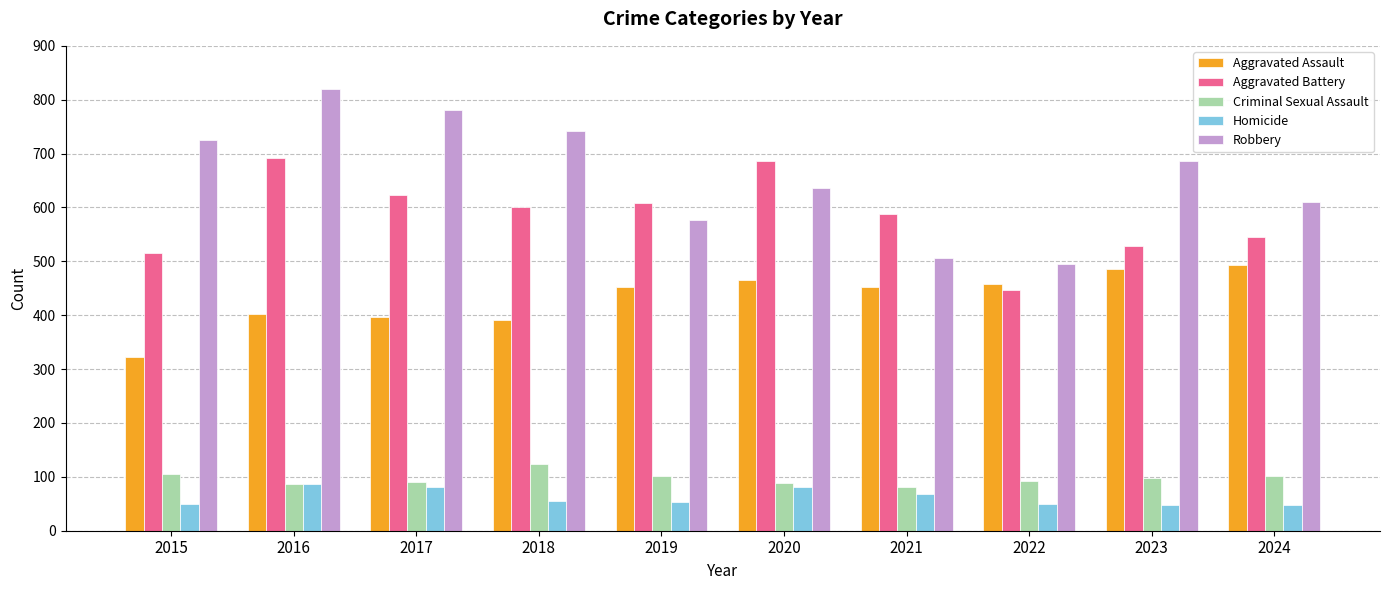

Does the chart contain any negative values?

No